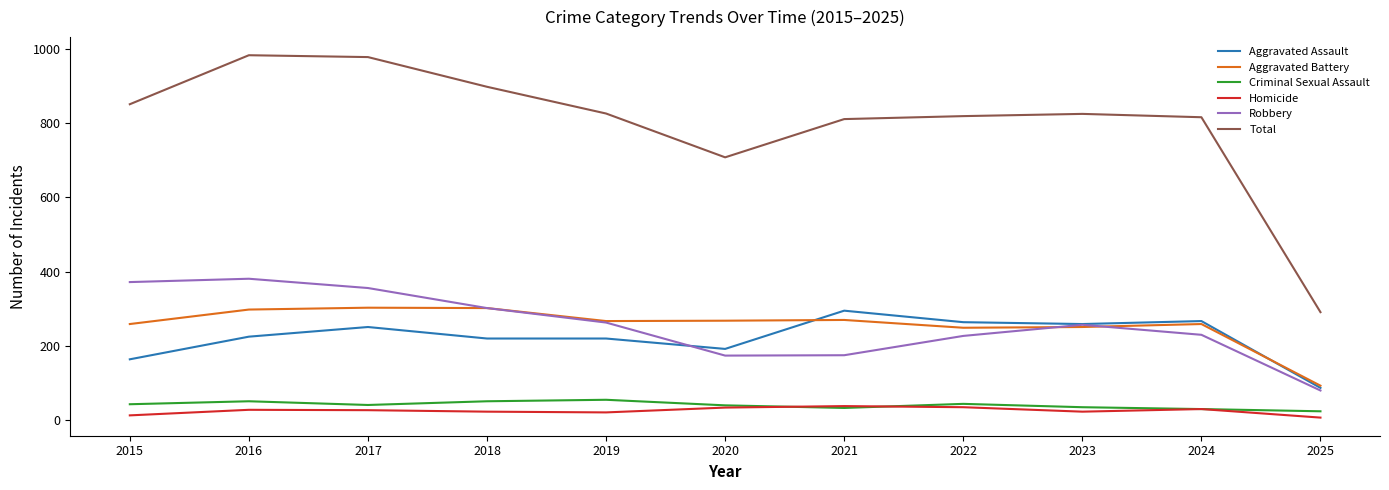

In Homicide, how many points are higher than both neighbors (excluding endpoints)?

3